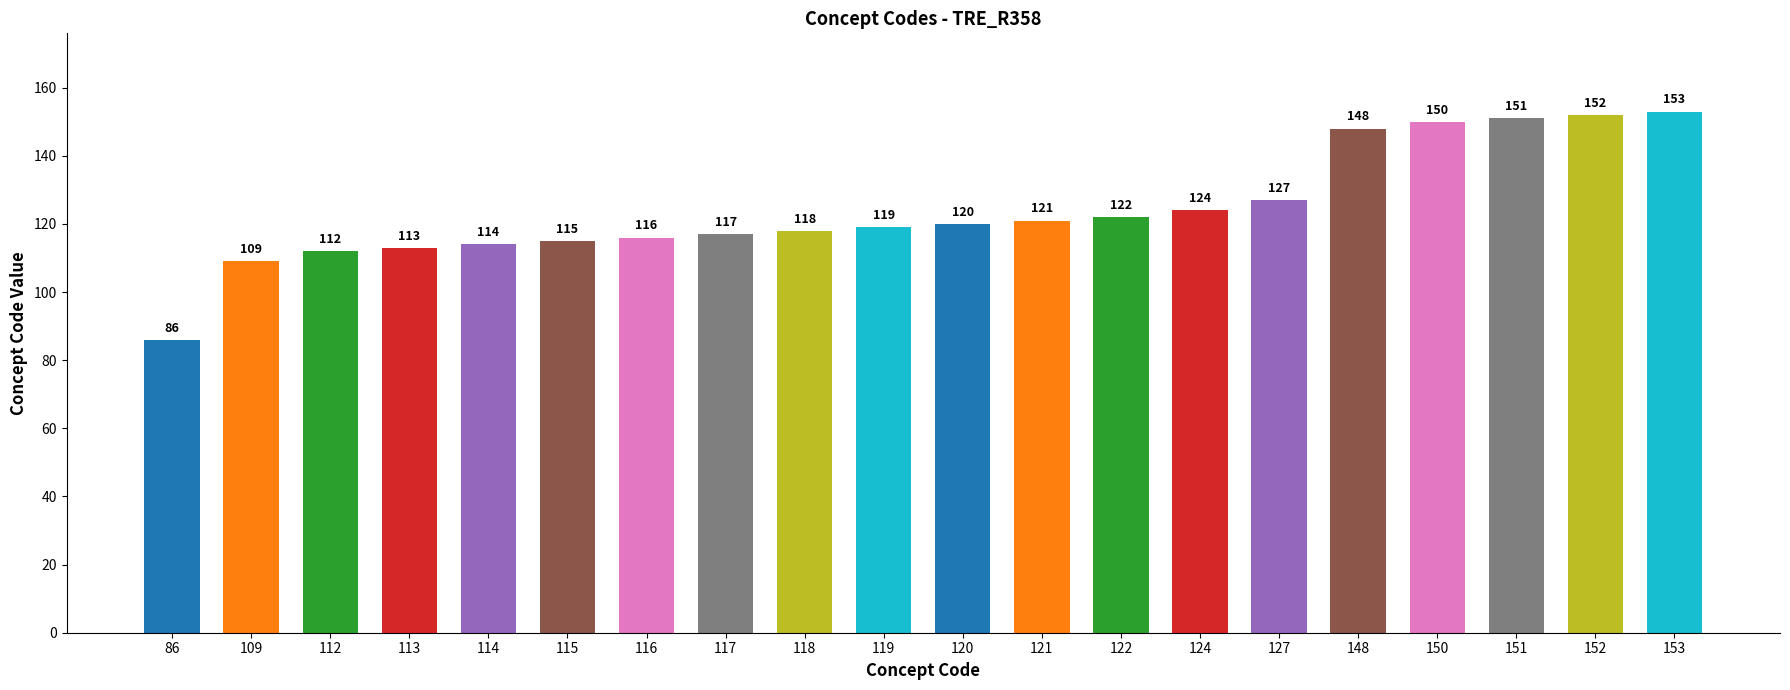

How many data points are less than 120?

10